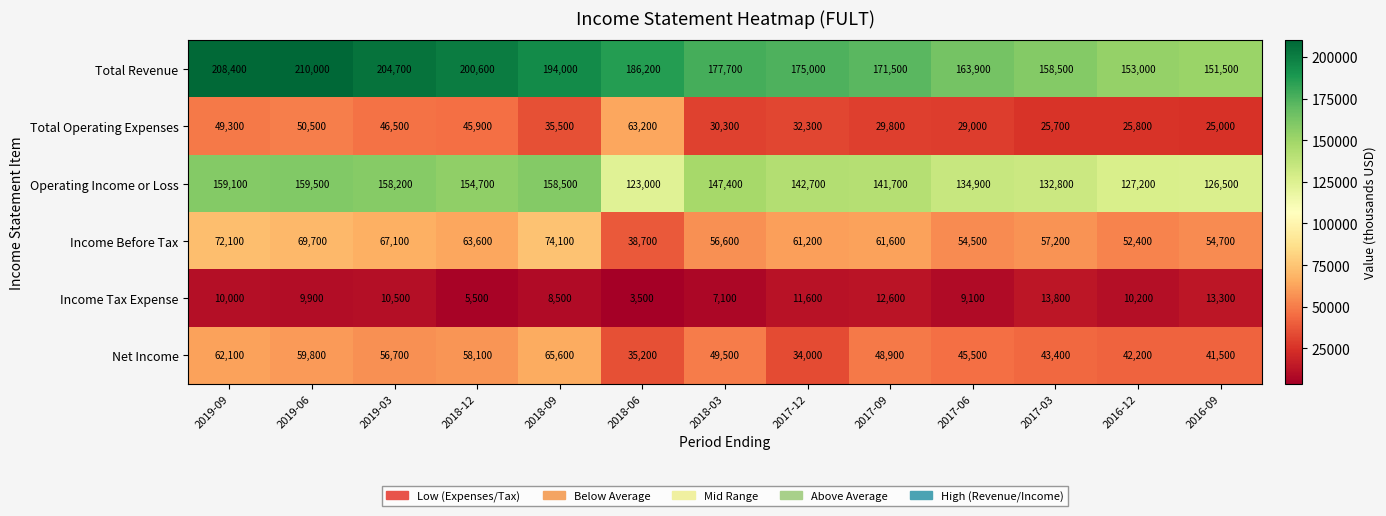

What is the difference between the highest and lowest values at 2018-06?

182700